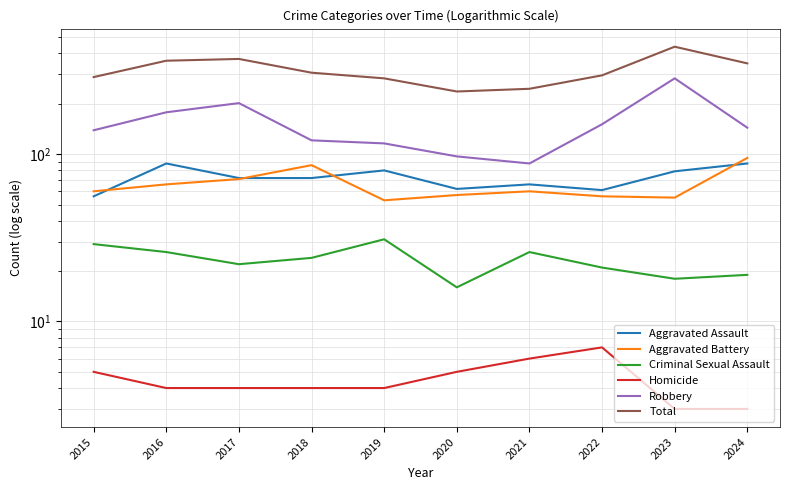

What is the approximate value of Homicide at 2021?

6